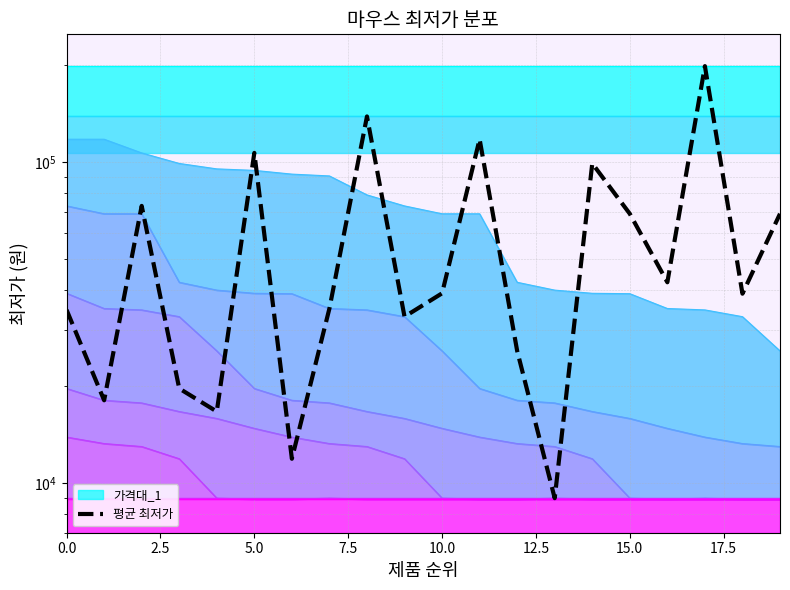

What is the average value?

59805